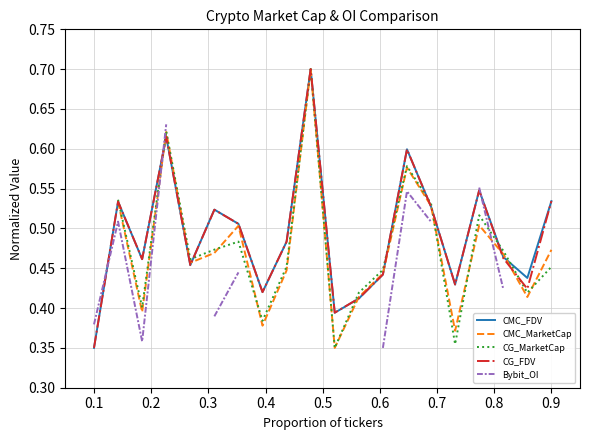

How many categories are shown in the chart?

20